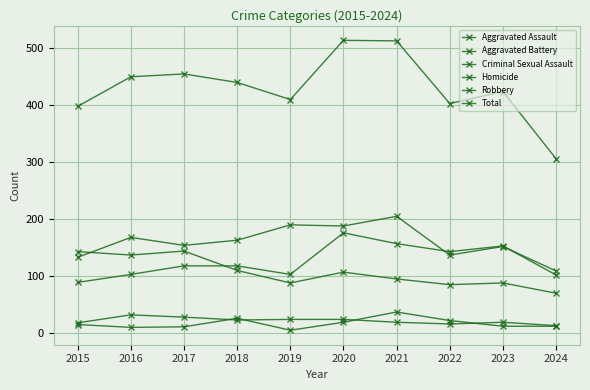

What is the value of the Aggravated Assault point at the 10th from the left?

102